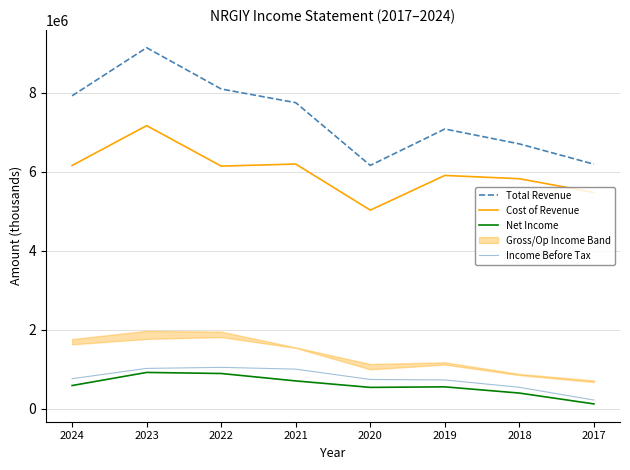

How many data points in Income Before Tax are above 761400?

3